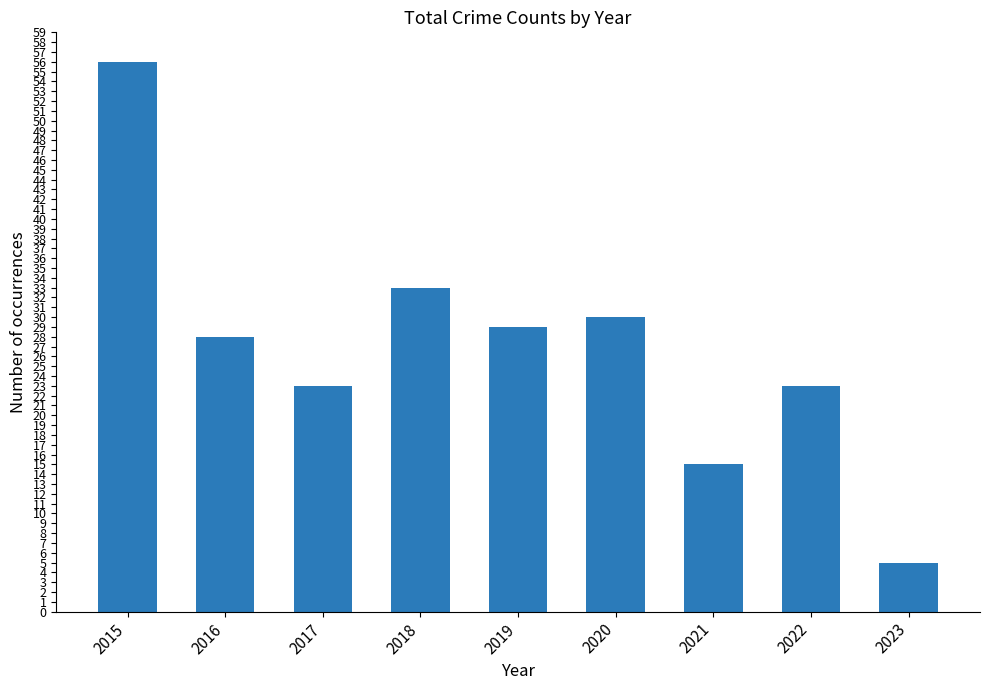

Between 2022 and 2016, which is larger?

2016